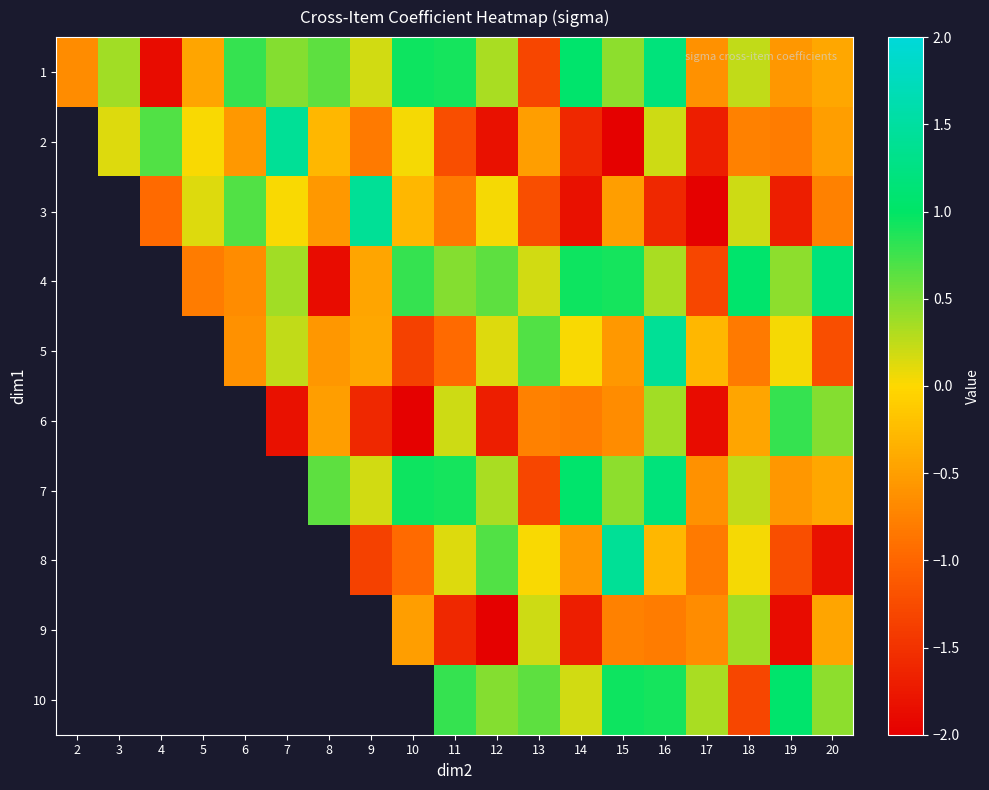

Which has a higher value, 6 or 11?

11